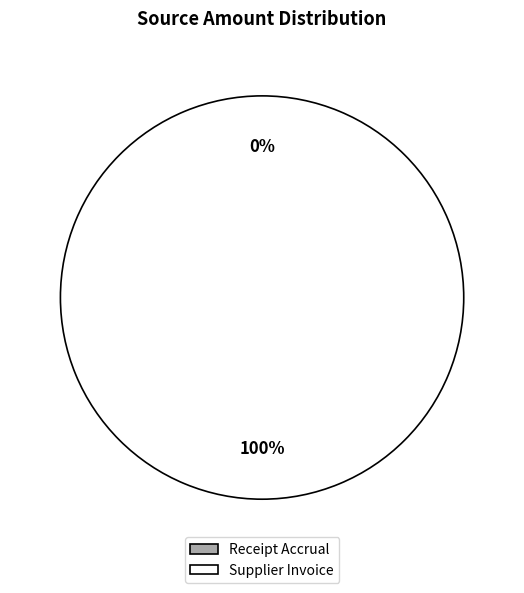

Combined, what portion of the pie is Receipt Accrual and Supplier Invoice?

100.0%